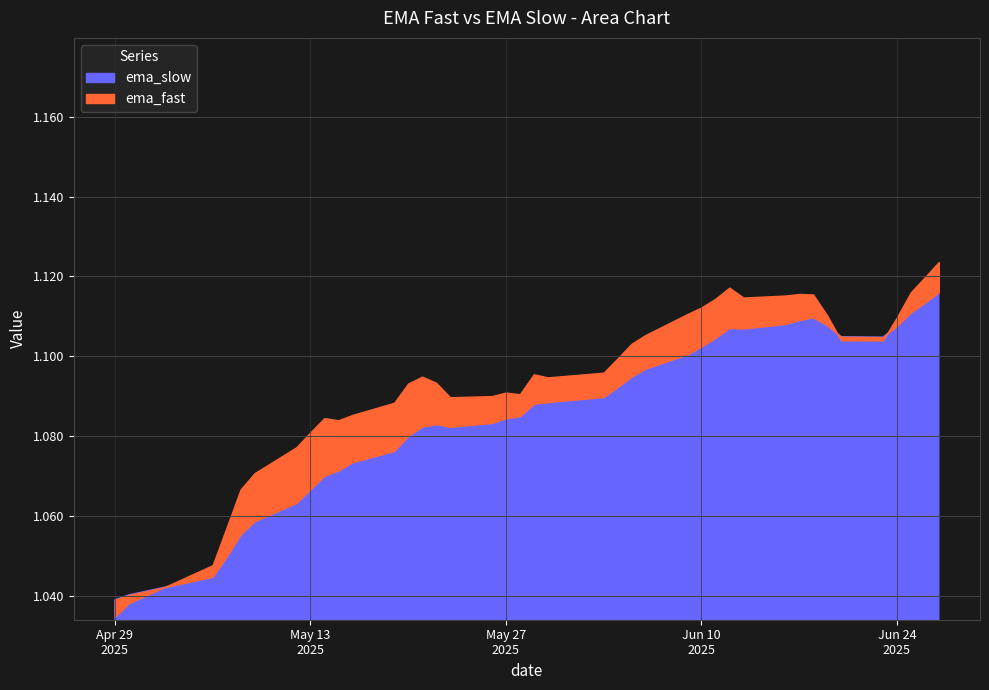

The value of ema_fast at 2025-05-16 is 1.1. True or false?

True